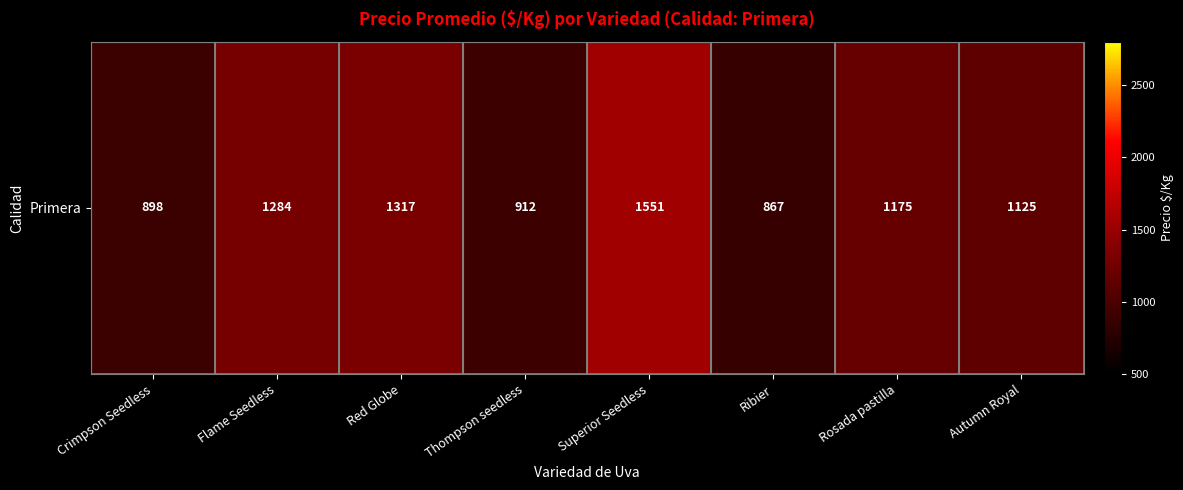

At which category does the chart reach its peak across all series?

Superior Seedless